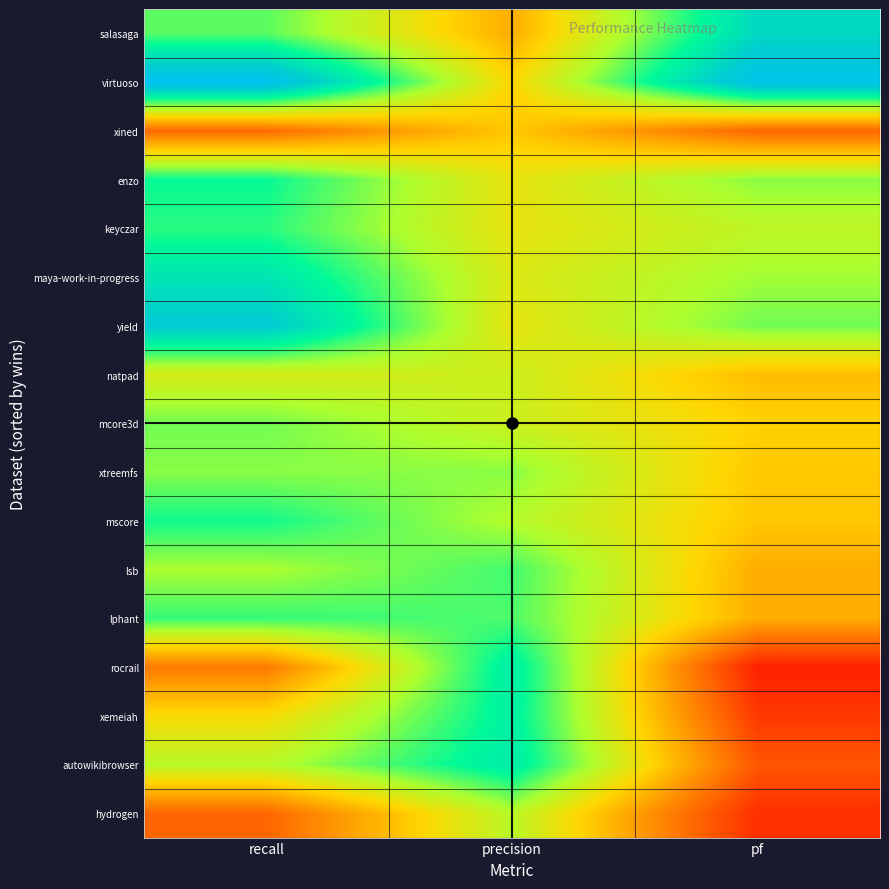

Reading left to right, transcribe all the data shown in this chart.

salasaga: recall=0.6	precision=0.3	pf=0.8
virtuoso: recall=1.0	precision=0.4	pf=0.9
xined: recall=0.2	precision=0.4	pf=0.2
enzo: recall=0.7	precision=0.5	pf=0.6
keyczar: recall=0.7	precision=0.5	pf=0.5
maya-work-in-progress: recall=0.8	precision=0.5	pf=0.6
yield: recall=0.9	precision=0.5	pf=0.6
natpad: recall=0.5	precision=0.5	pf=0.4
mcore3d: recall=0.6	precision=0.5	pf=0.4
xtreemfs: recall=0.6	precision=0.6	pf=0.4
mscore: recall=0.7	precision=0.6	pf=0.4
lsb: recall=0.6	precision=0.7	pf=0.3
lphant: recall=0.7	precision=0.7	pf=0.3
rocrail: recall=0.2	precision=0.8	pf=0.1
xemeiah: recall=0.4	precision=0.7	pf=0.1
autowikibrowser: recall=0.6	precision=0.8	pf=0.2
hydrogen: recall=0.2	precision=0.6	pf=0.1